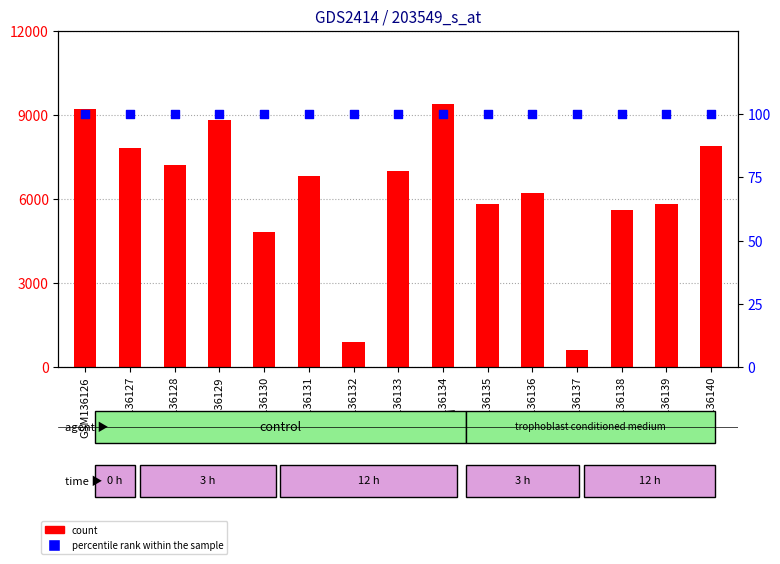

Which series has the widest spread of Y values?

count